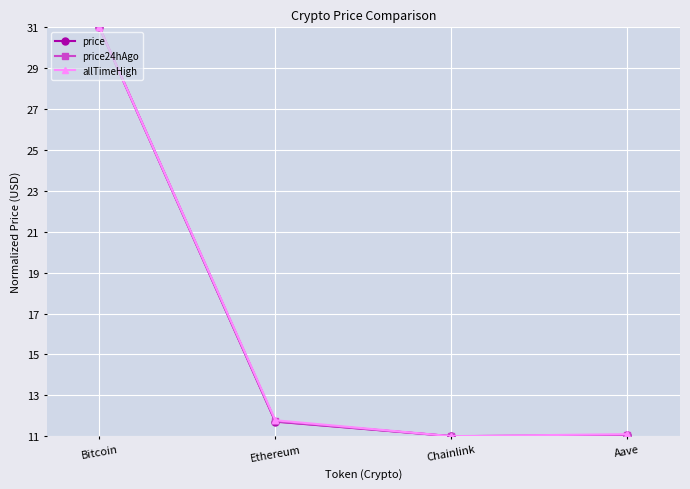

Between Bitcoin and Aave, which series saw the biggest shift?

price